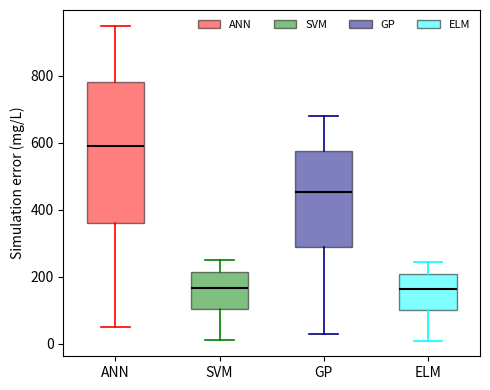

Which box is the tallest, from its lower edge to its upper edge?

ANN